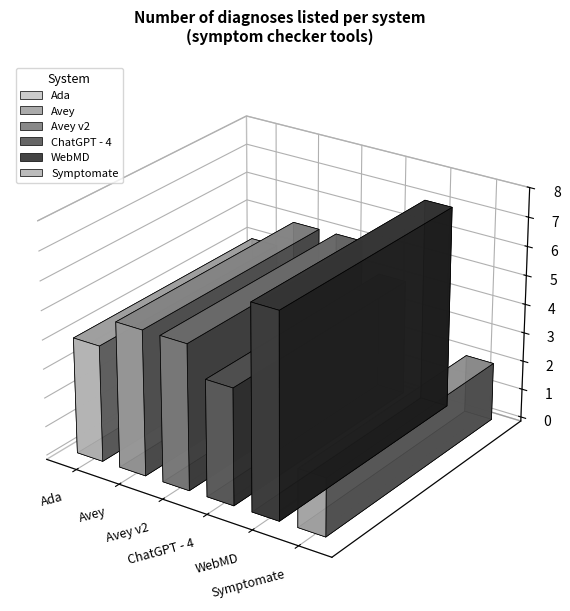

What is the maximum value shown in the chart?

7